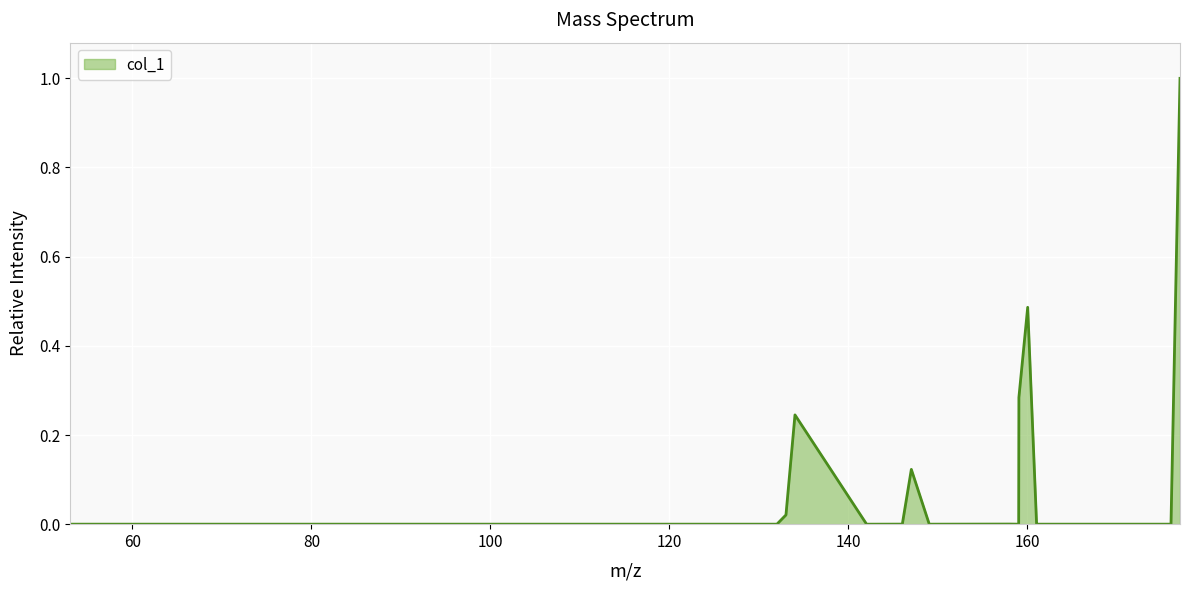

What is the greatest value displayed?

1.0